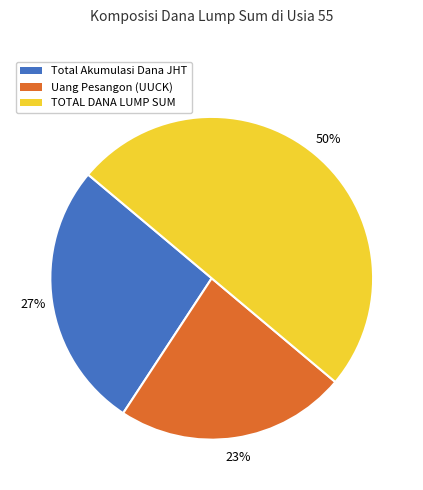

To the nearest percent, what is the combined percentage of TOTAL DANA LUMP SUM and Total Akumulasi Dana JHT?

77%